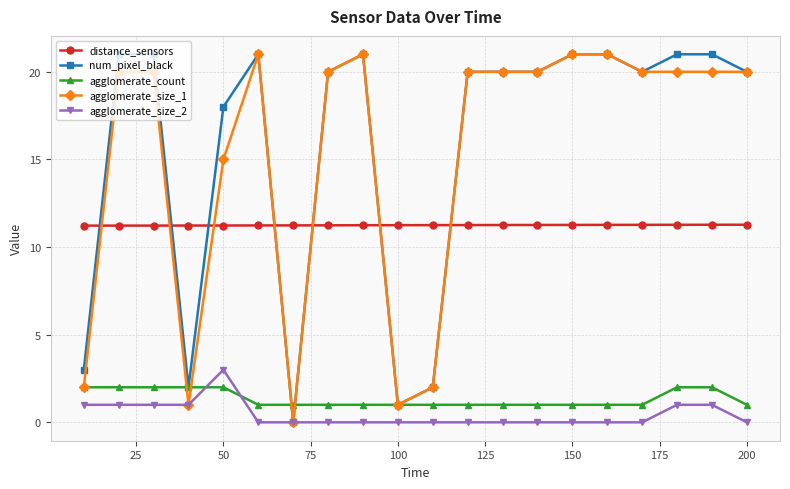

What are all the series names shown in the legend?

distance_sensors, num_pixel_black, agglomerate_count, agglomerate_size_1, agglomerate_size_2